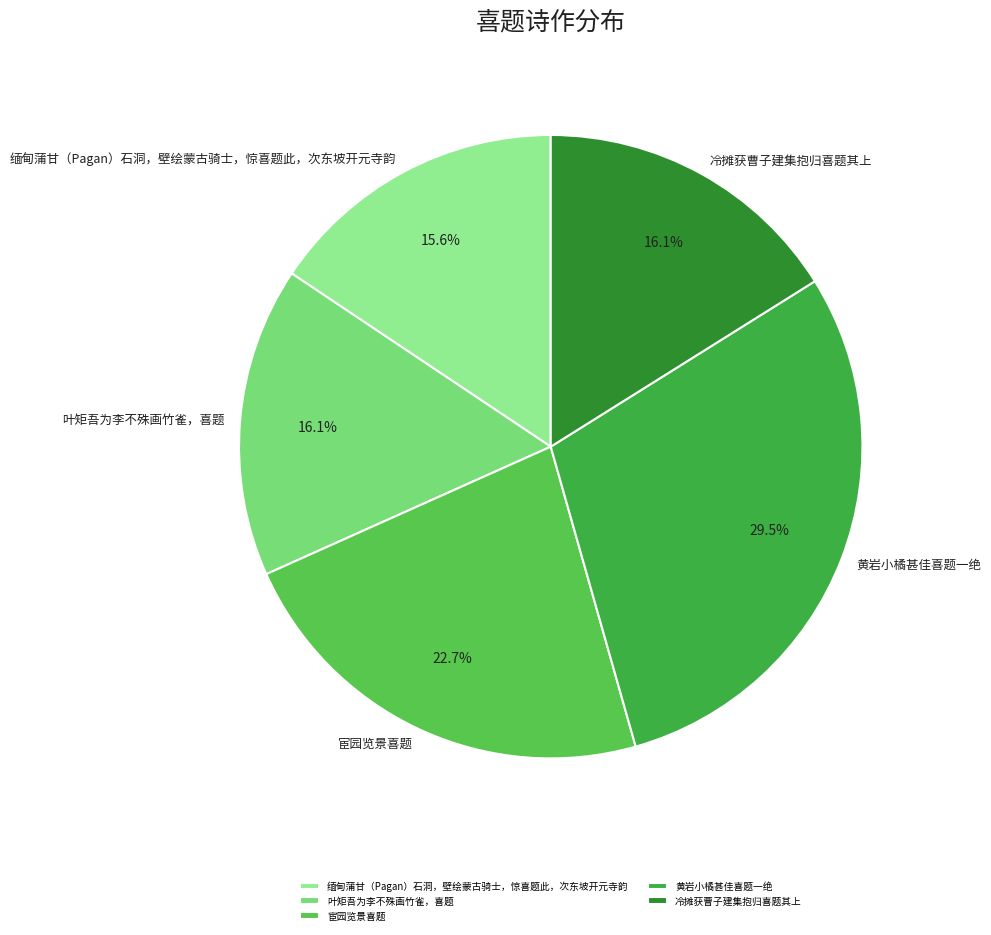

Count the number of slices in the pie.

5